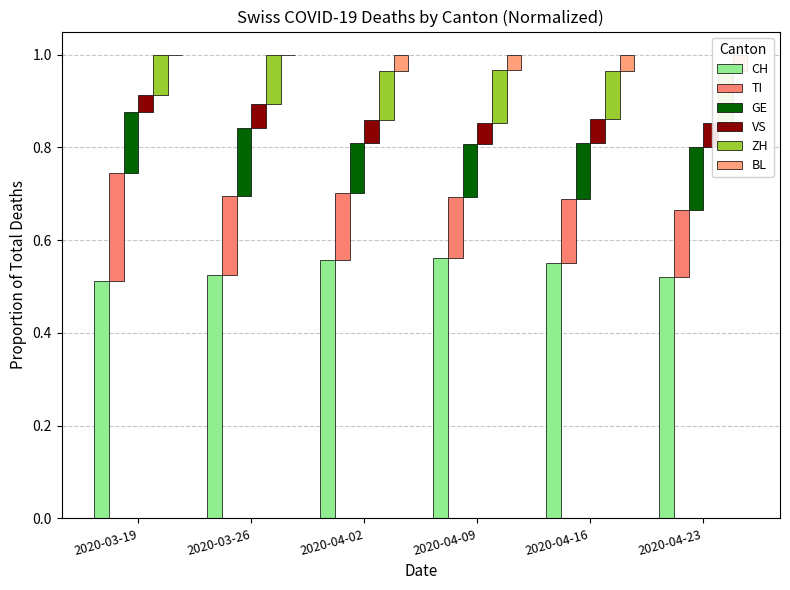

What is the average value of the TI series?

0.2